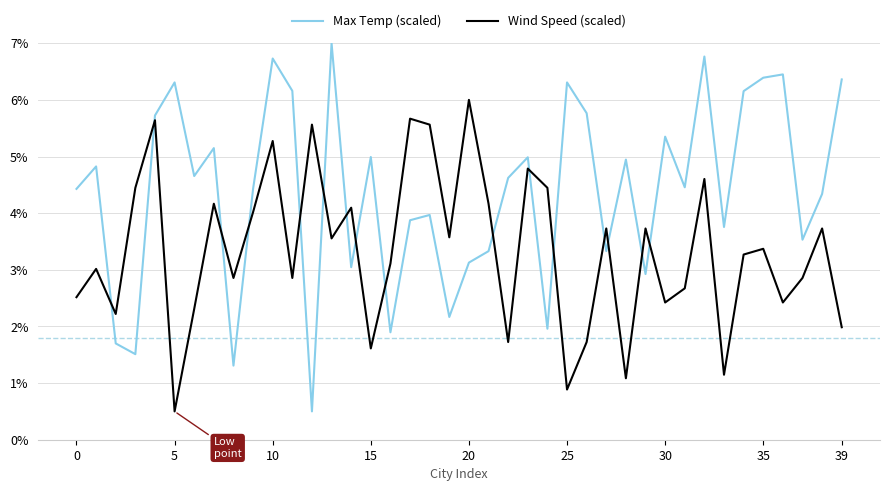

After their last crossing, which series has the higher values: Max Temp (scaled) or Wind Speed (scaled)?

Max Temp (scaled)